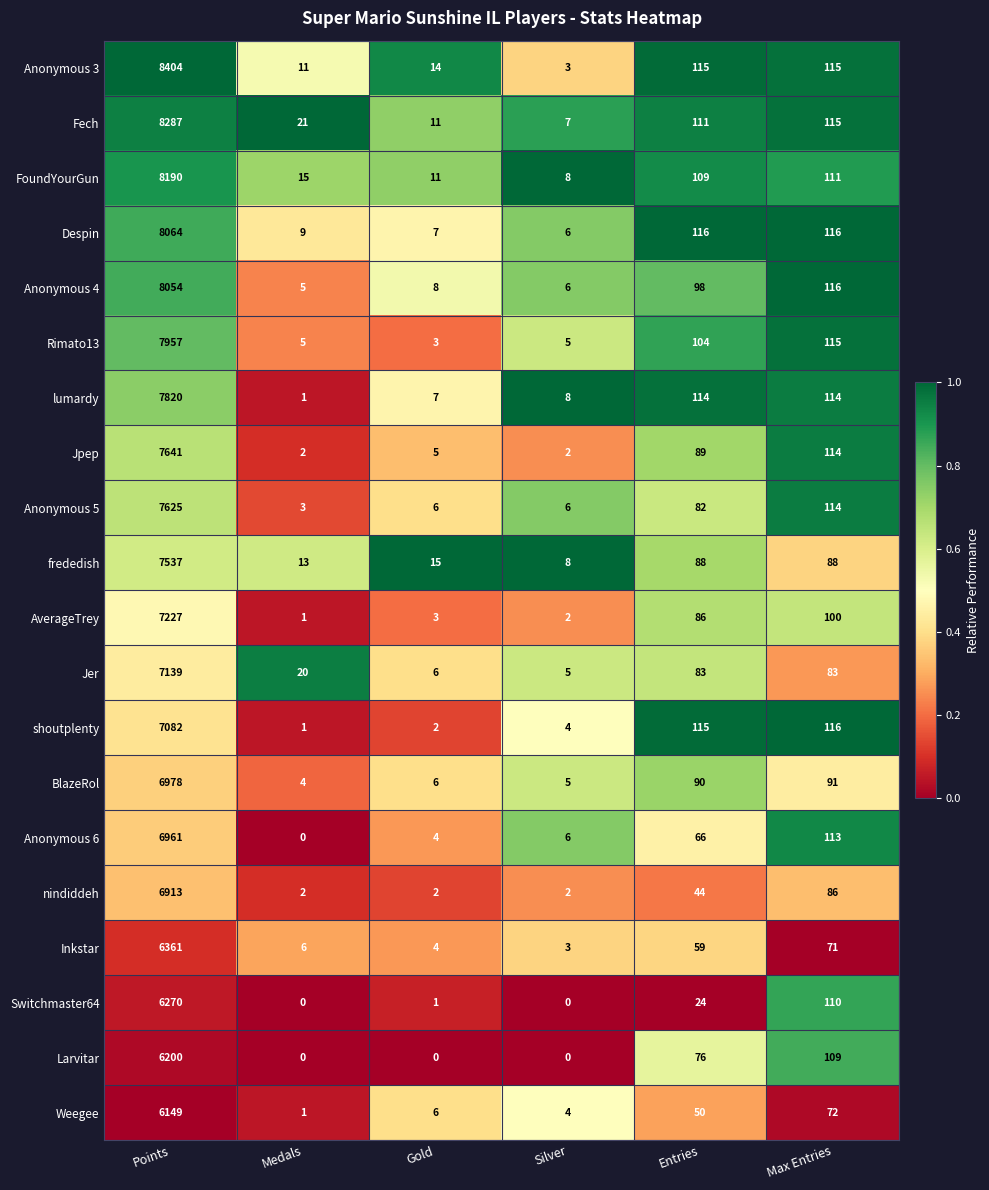

At Points, list the series in order from smallest to largest.

Weegee, Larvitar, Switchmaster64, Inkstar, nindiddeh, Anonymous 6, BlazeRol, shoutplenty, Jer, AverageTrey, frededish, Anonymous 5, Jpep, lumardy, Rimato13, Anonymous 4, Despin, FoundYourGun, Fech, Anonymous 3